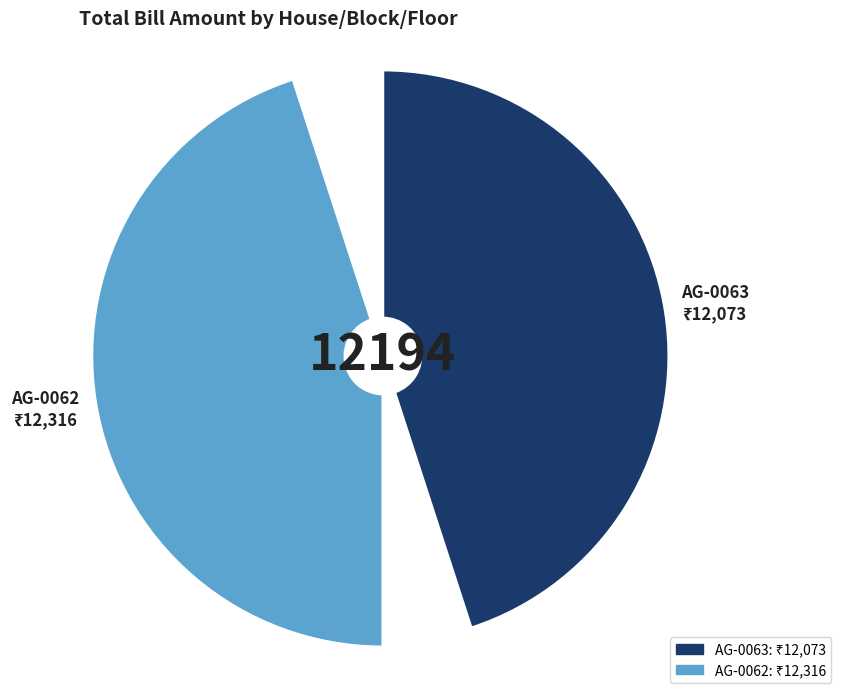

How many segments does this pie chart have?

2